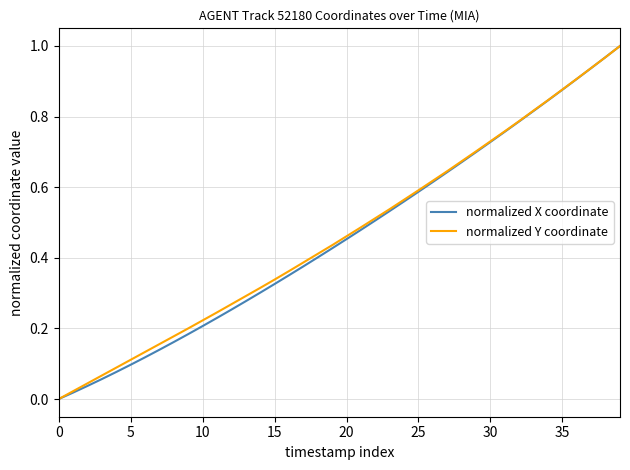

How many values in the normalized Y coordinate series exceed 0?

39